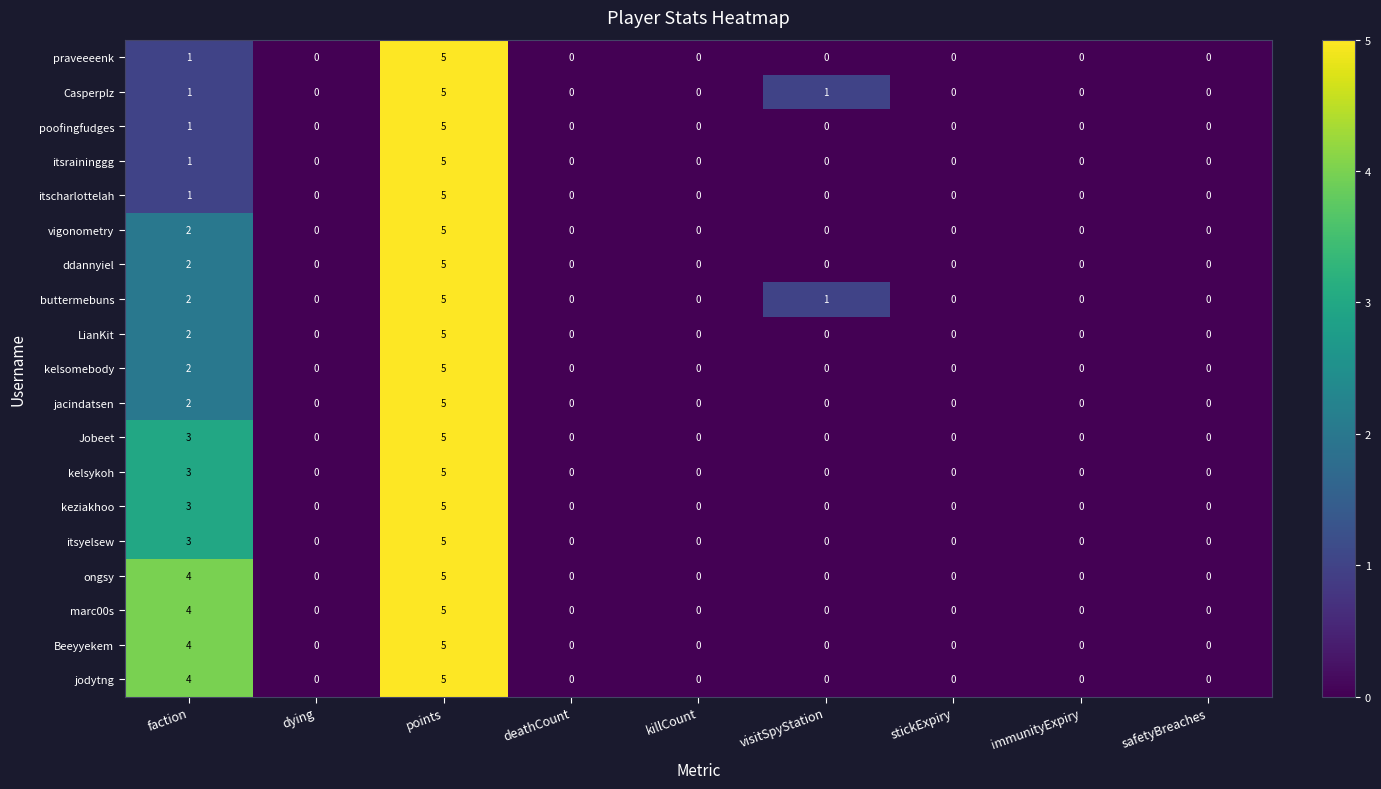

What is the difference between the maximum and minimum values in the buttermebuns series?

5